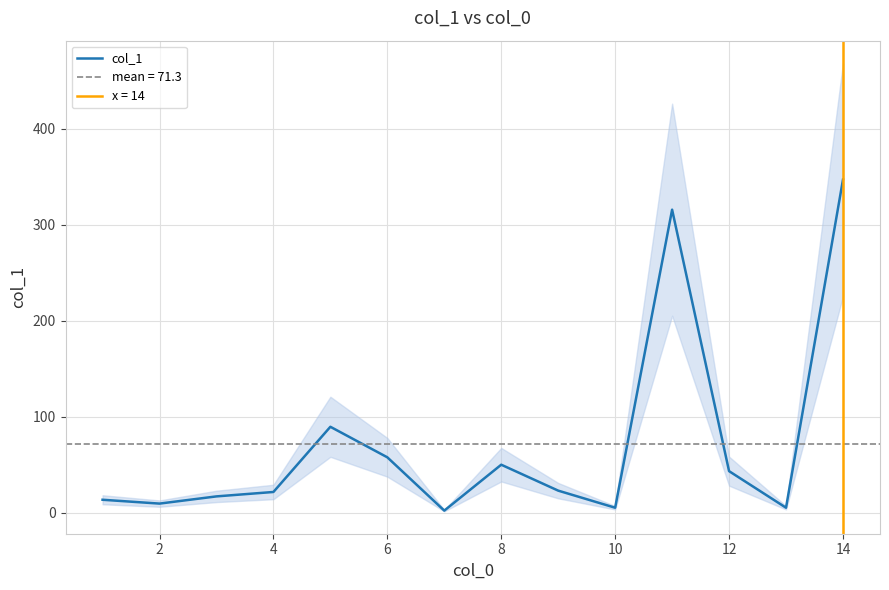

How many points are lower than both their immediate neighbors (excluding endpoints)?

4